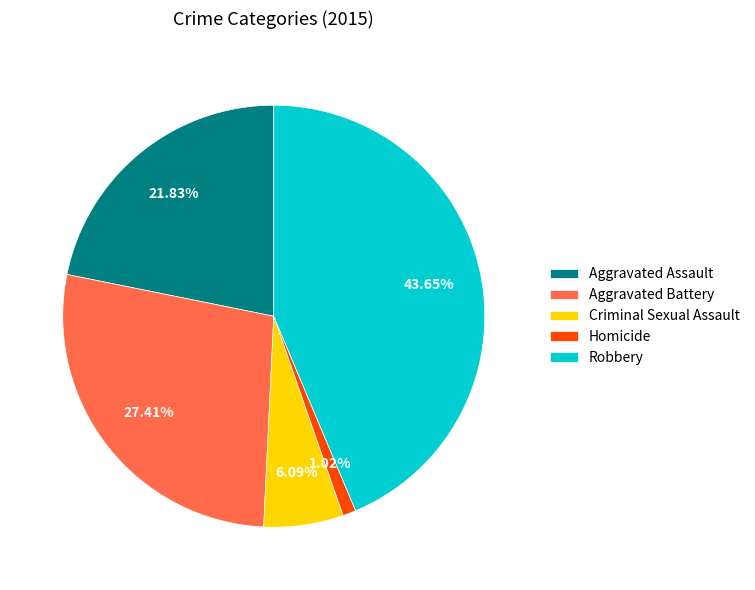

Rank the categories by value from lowest to highest.

Homicide, Criminal Sexual Assault, Aggravated Assault, Aggravated Battery, Robbery